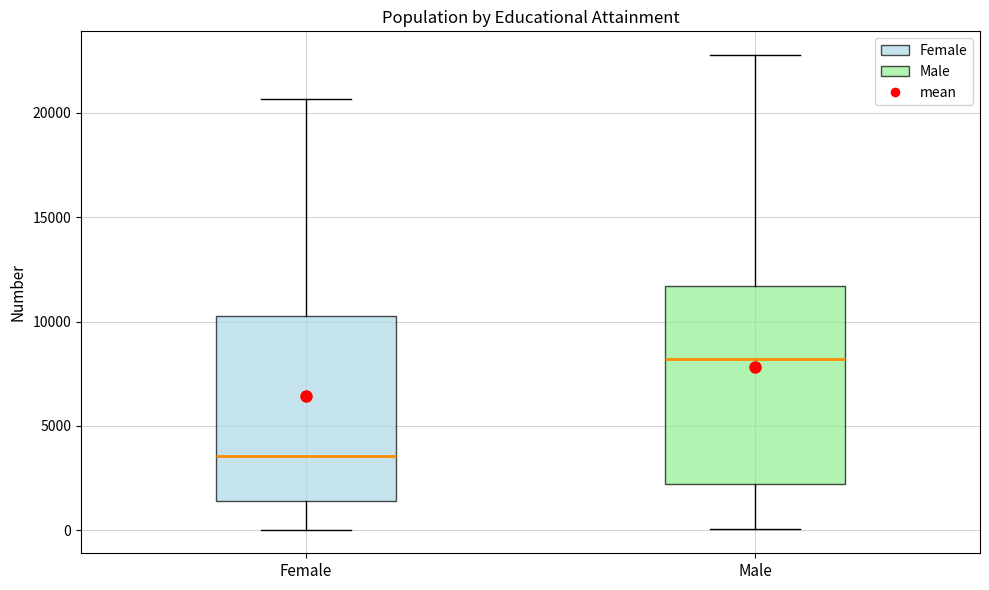

Where does the lower whisker of the box for Female end on the y-axis? The values are not printed on the chart, so give them approximately, as read against the axis.

0